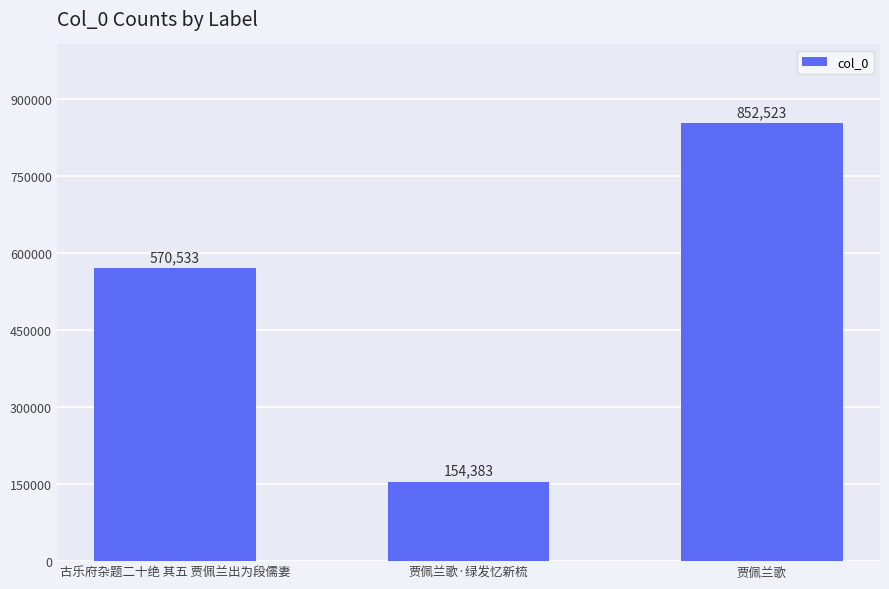

What position from the right is 贾佩兰歌?

1